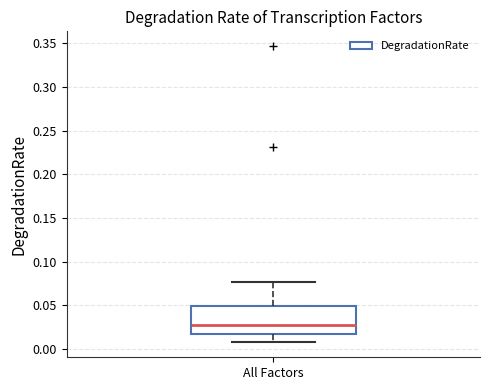

Transcribe this box plot: give where the median line is, the range the box spans, and where the two whiskers end, as read against the y-axis. The values are not printed on the chart, so give them approximately, as read against the axis.

median 0.025, box 0.015 to 0.050, whiskers 0.005 to 0.075